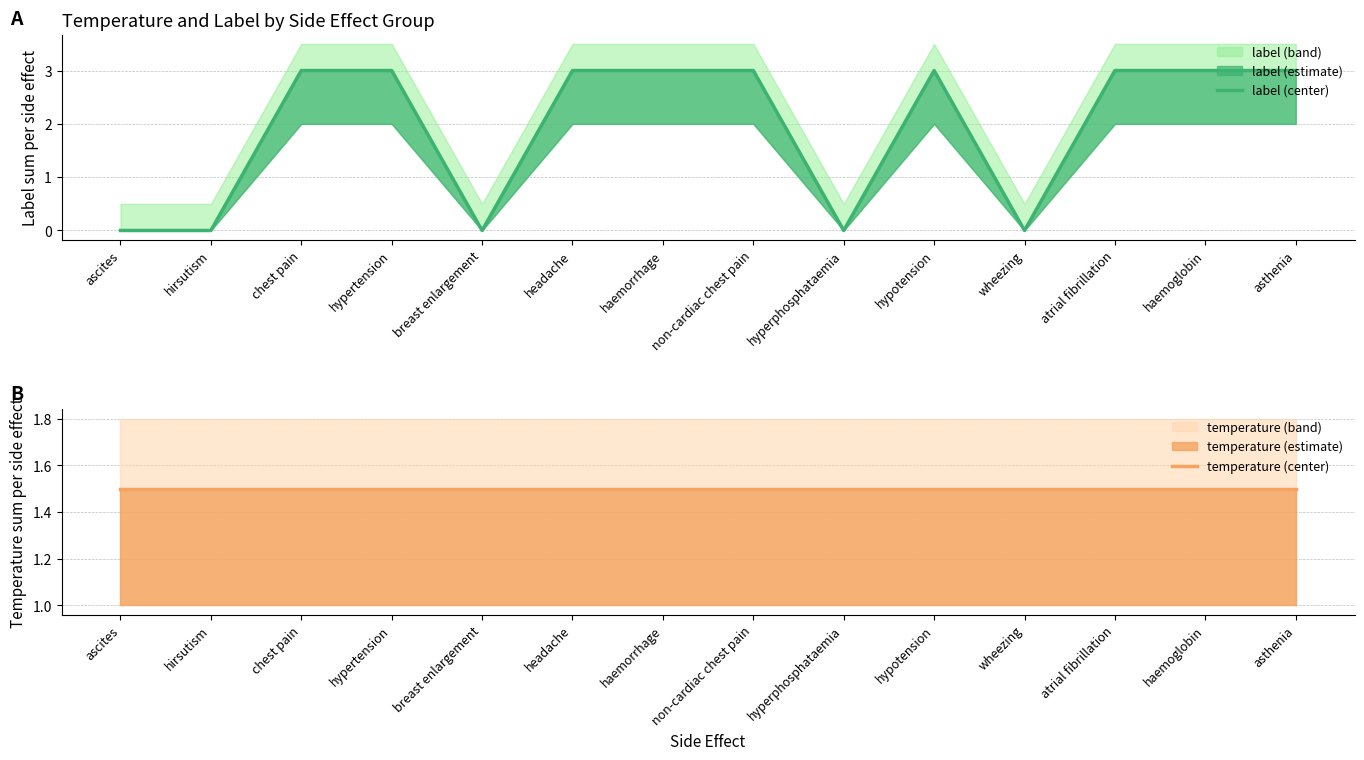

At haemorrhage, list the series in order from smallest to largest.

temperature (center), label (center)